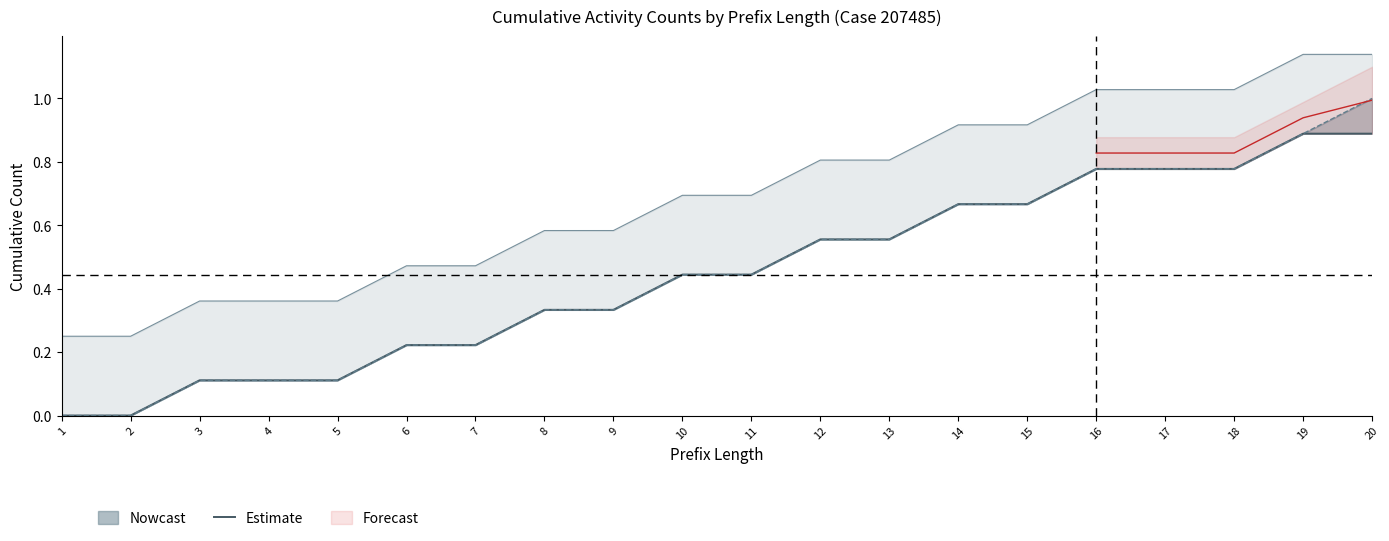

True or false: the data has more than 0 interior local peaks.

False